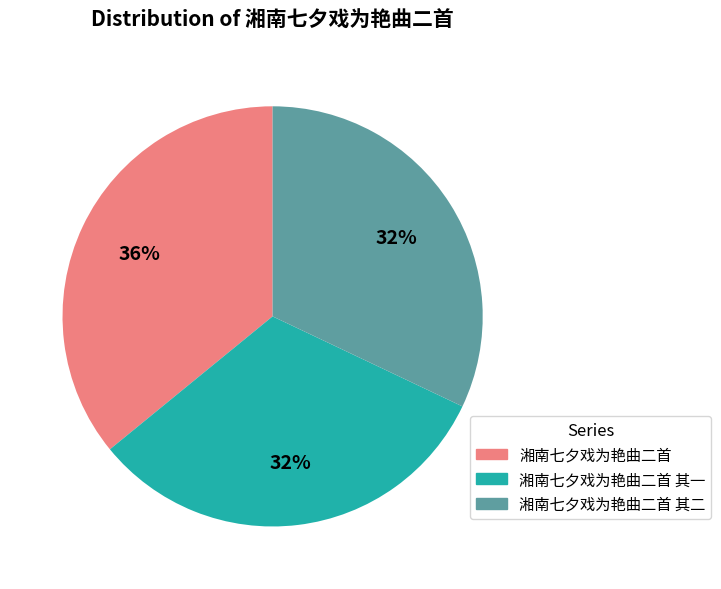

To the nearest percent, what is the difference between the 湘南七夕戏为艳曲二首 其二 and 湘南七夕戏为艳曲二首 slice percentages?

4%